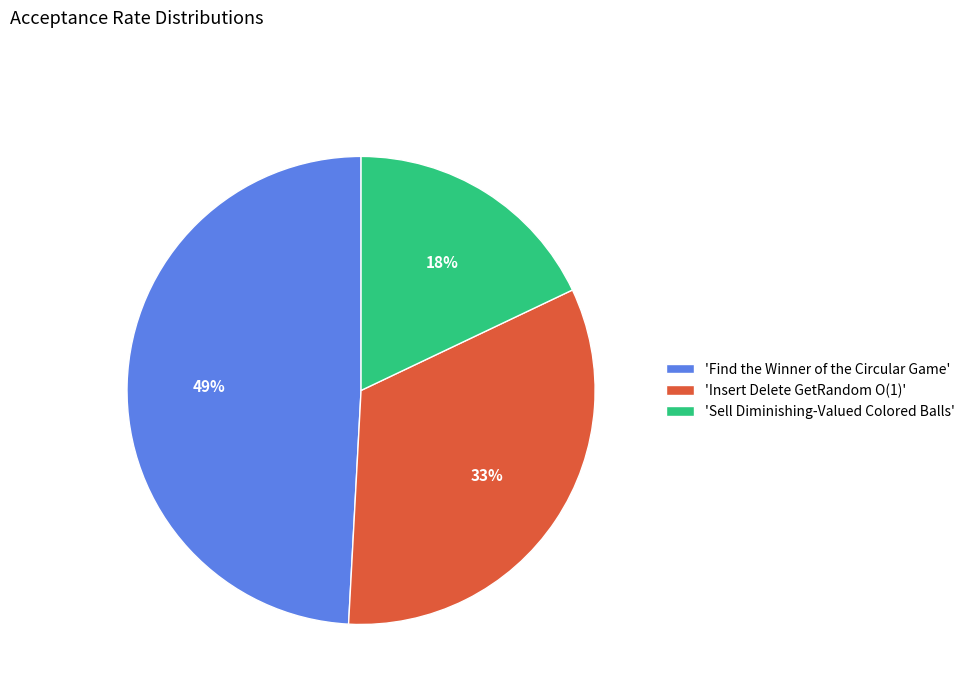

How many segments does this pie chart have?

3